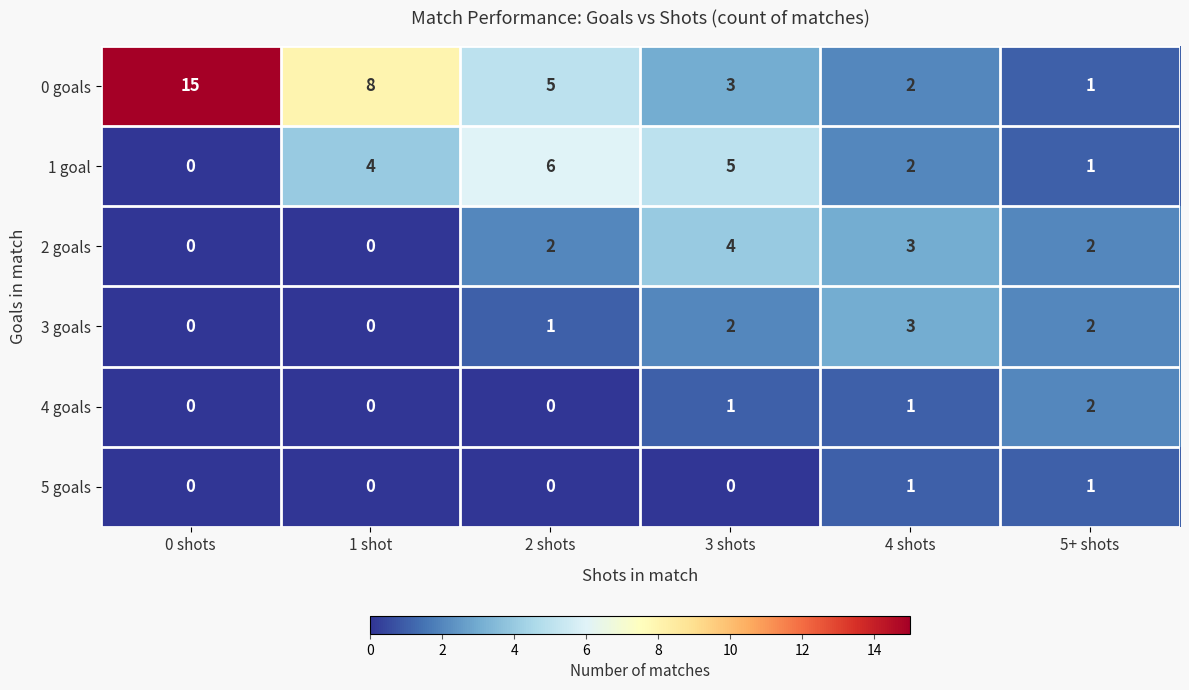

What is the spread (max minus min) of values at 0 shots?

15